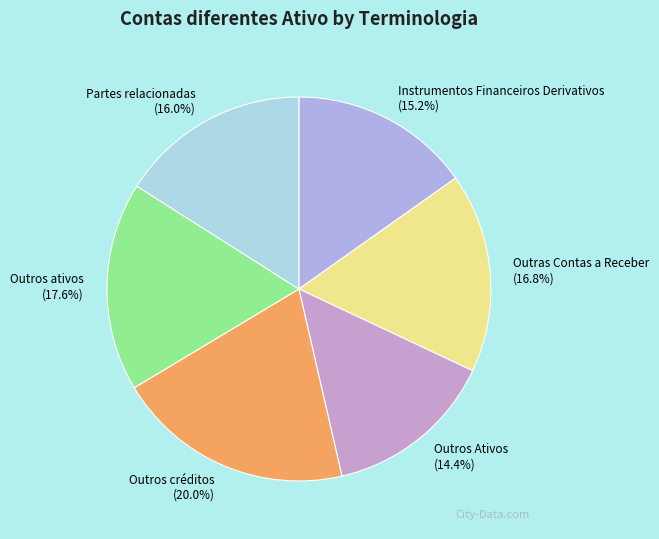

How many slices are in this pie chart?

6